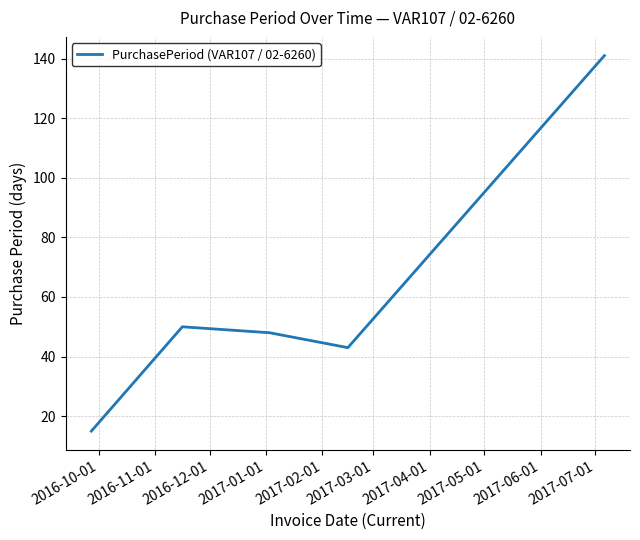

True or false: the data has more than 0 interior local peaks.

True